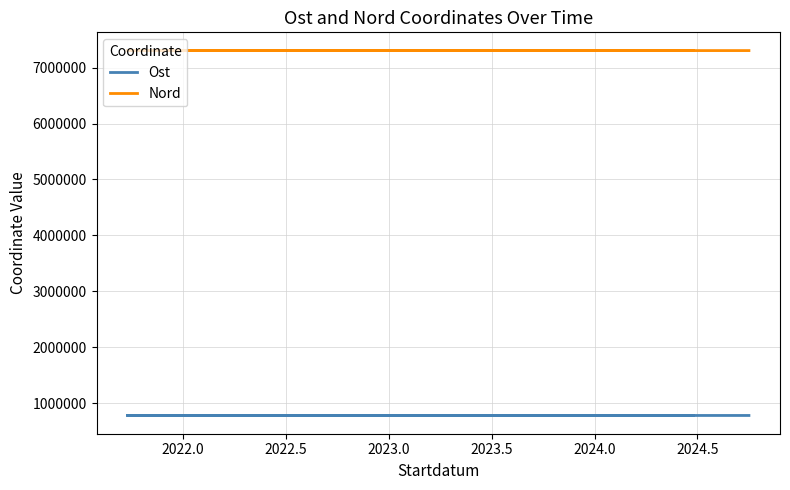

How many data points in Nord are less than 7305399?

1